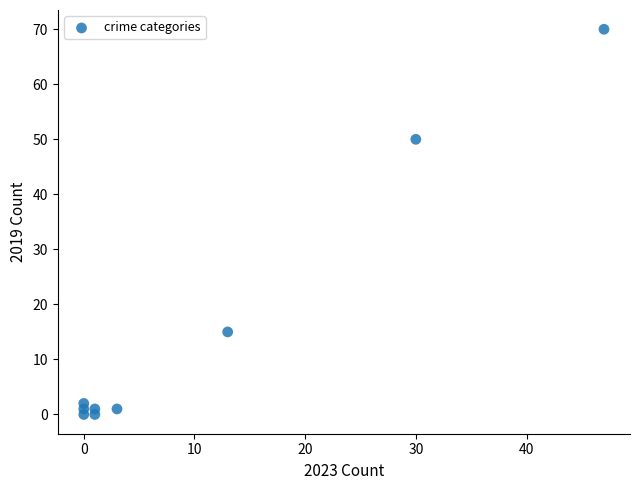

What is the range of Y values (max minus min)?

70